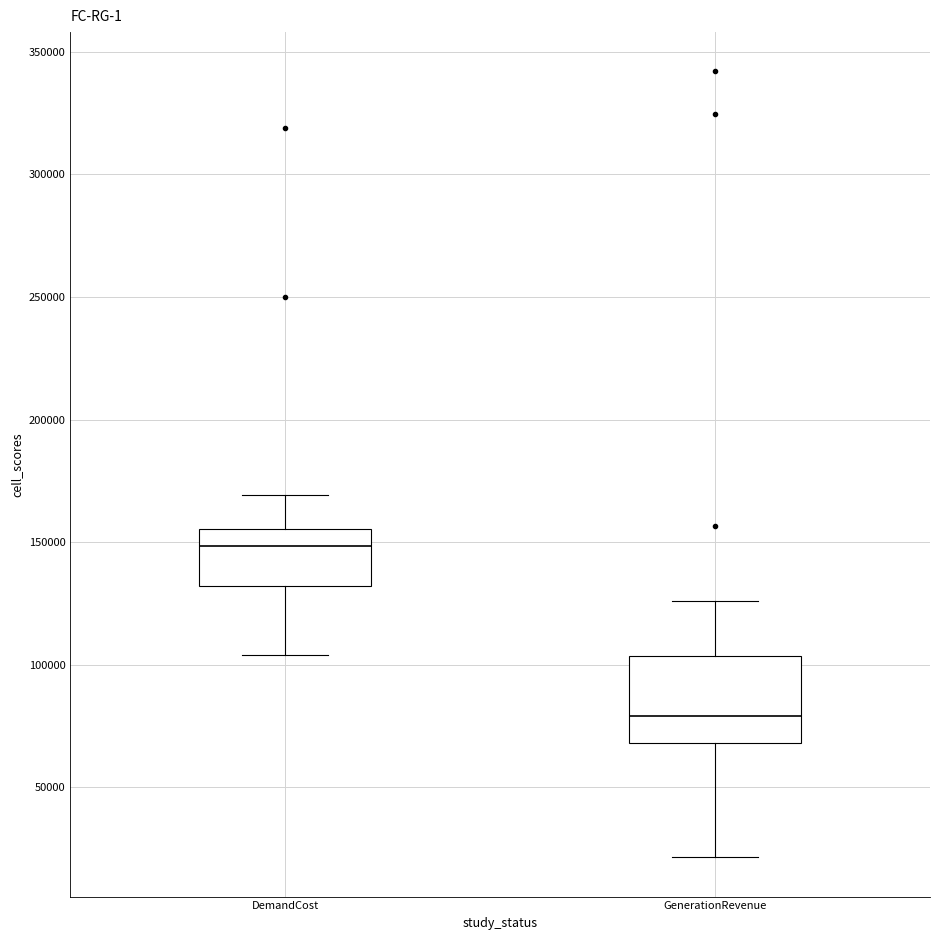

Where does the median line of the box for DemandCost sit on the y-axis? The values are not printed on the chart, so give them approximately, as read against the axis.

150000